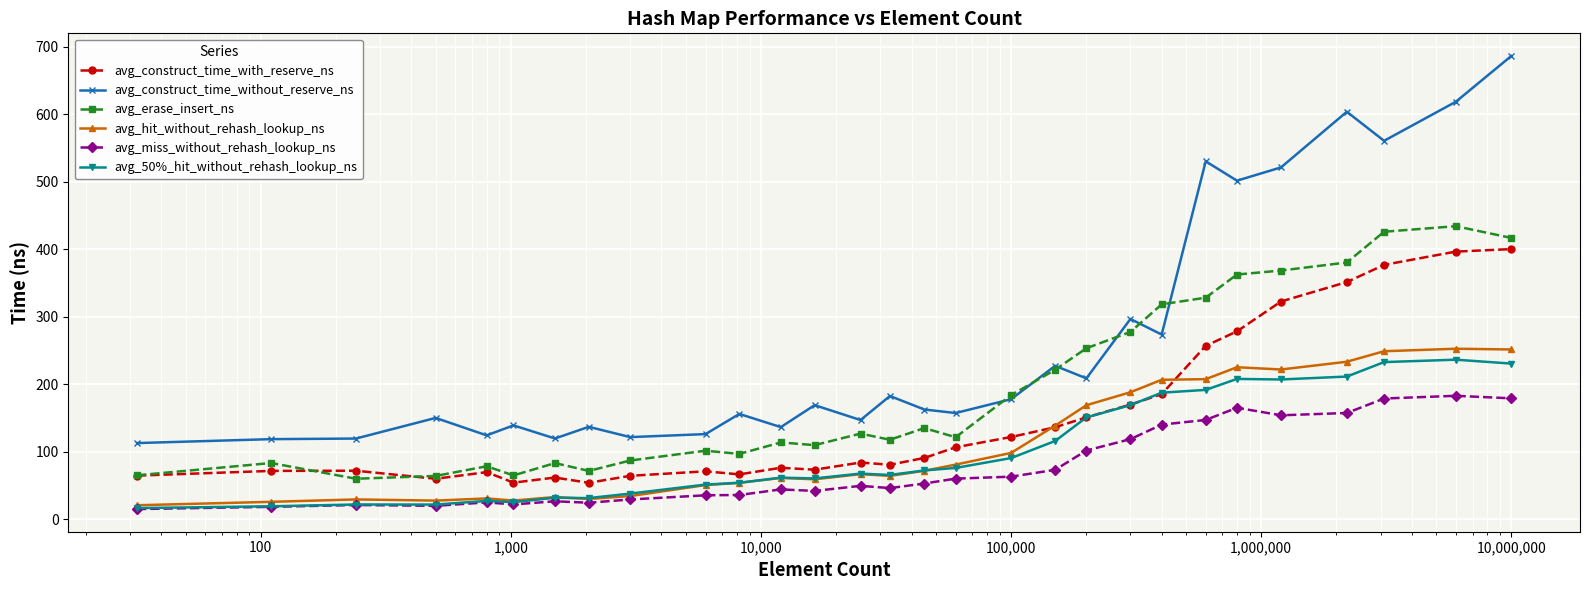

What is the minimum value for avg_construct_time_without_reserve_ns?

113.1